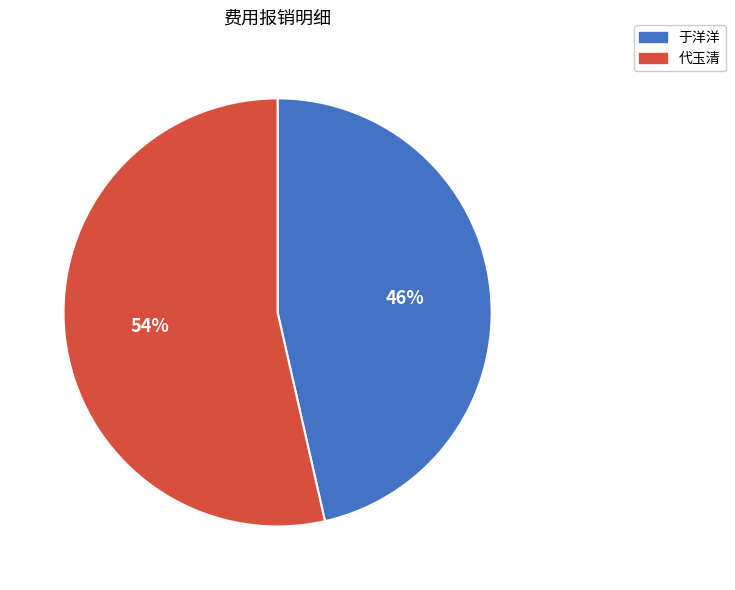

Count the number of slices in the pie.

2